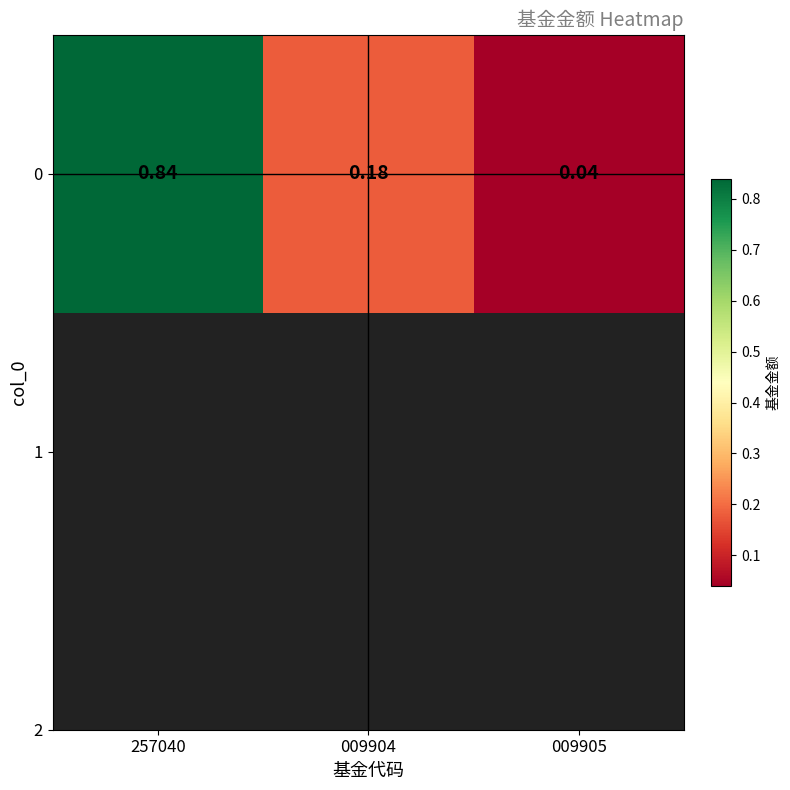

The value at 009905 is 0.0. True or false?

True